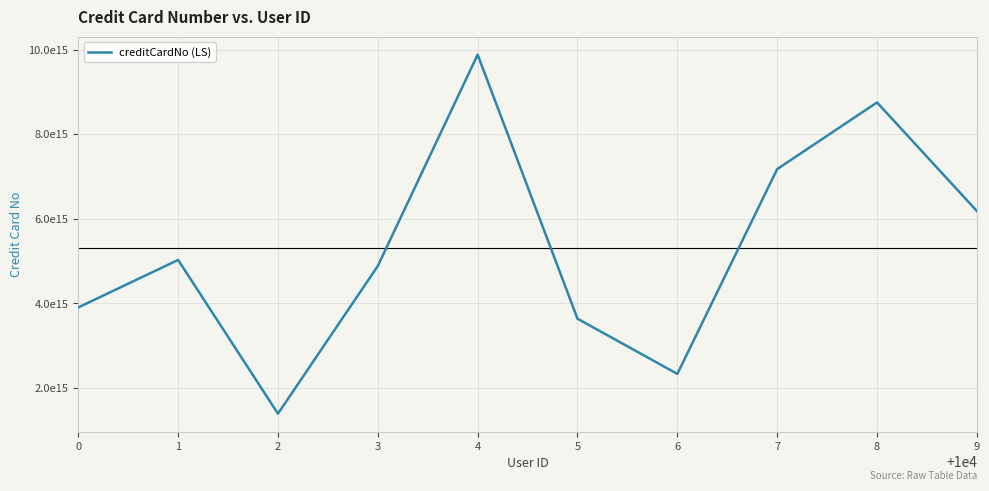

Reading left to right, transcribe all the data shown in this chart.

0=3906122253440960	1=5028287163936078	2=1395525729499780	3=4885933362062630	4=9880053866546440	5=3639438703995840	6=2335350787889300	7=7175683707629560	8=8750747194292780	9=6184149512326140